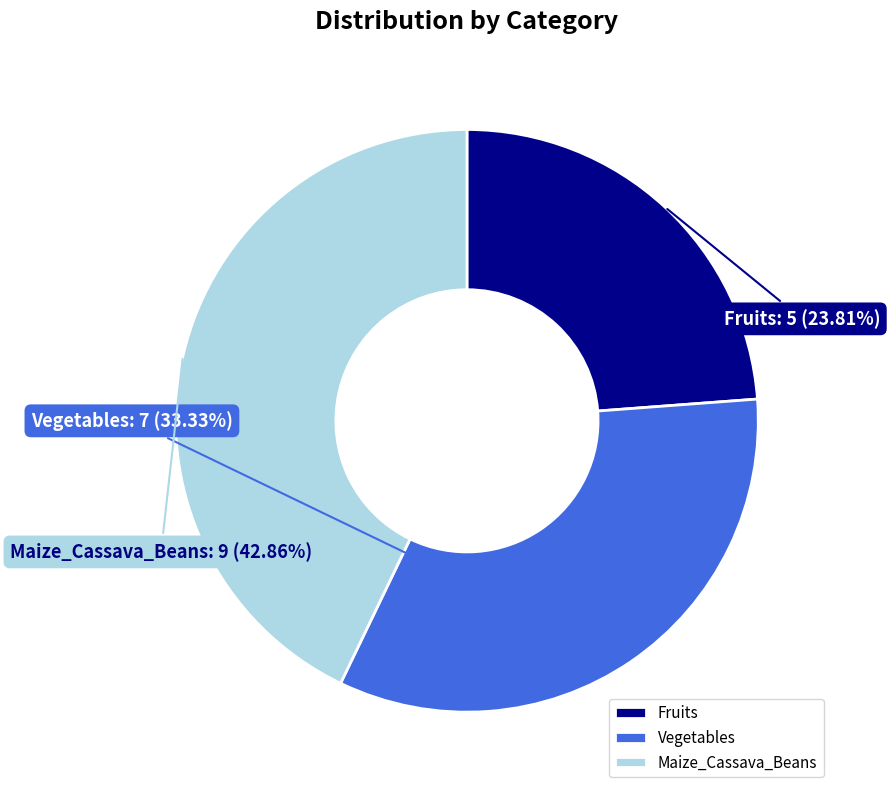

Is there any slice that represents more than half of the pie?

No